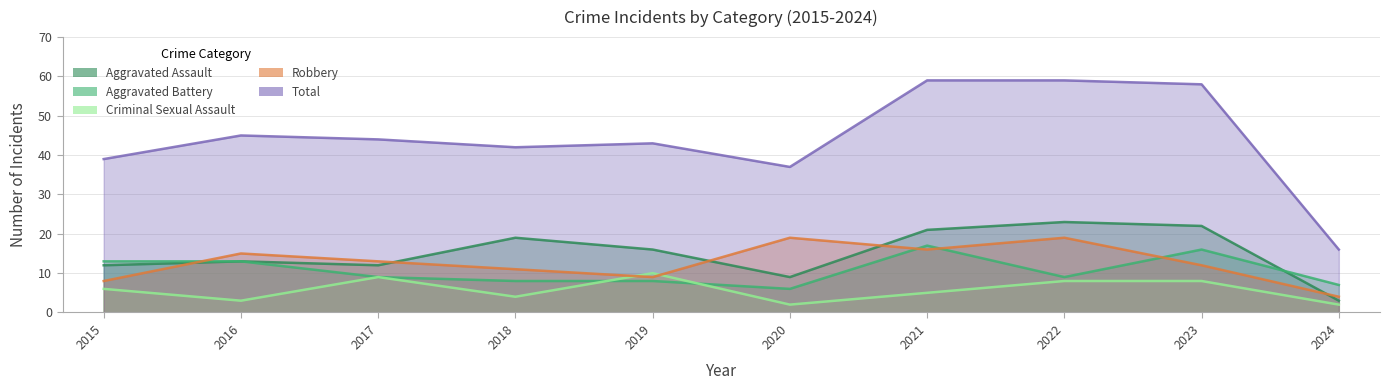

What is the difference between the Aggravated Assault values at 2017 and 2020?

3